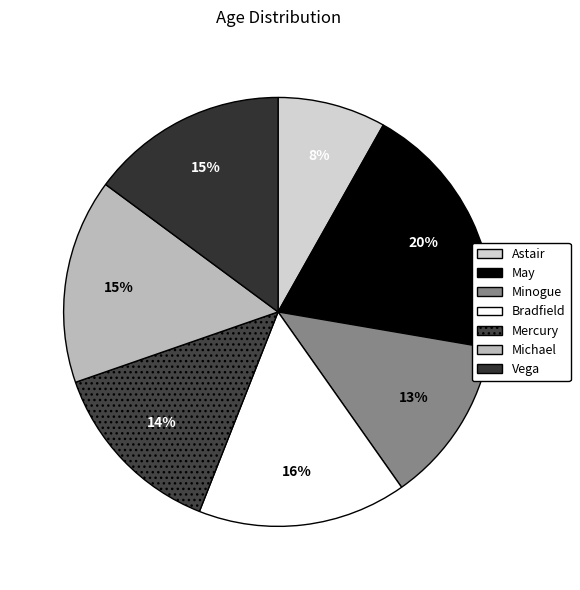

Rank the categories by value from highest to lowest.

May, Bradfield, Michael, Vega, Mercury, Minogue, Astair